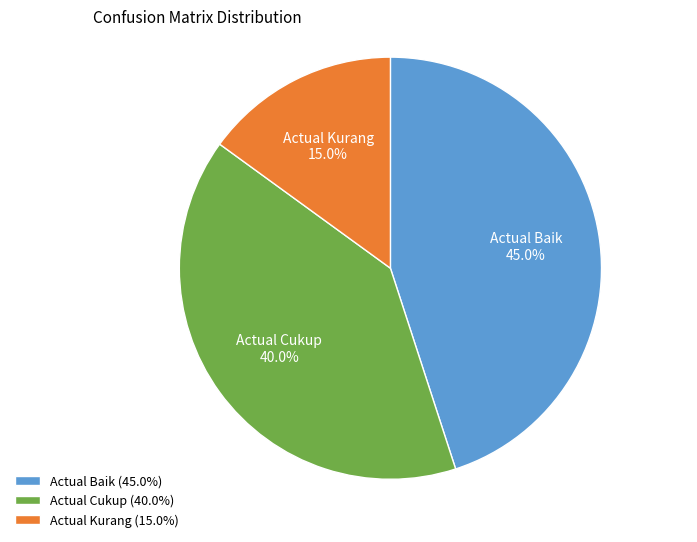

Between Actual Kurang and Actual Cukup, which is larger?

Actual Cukup